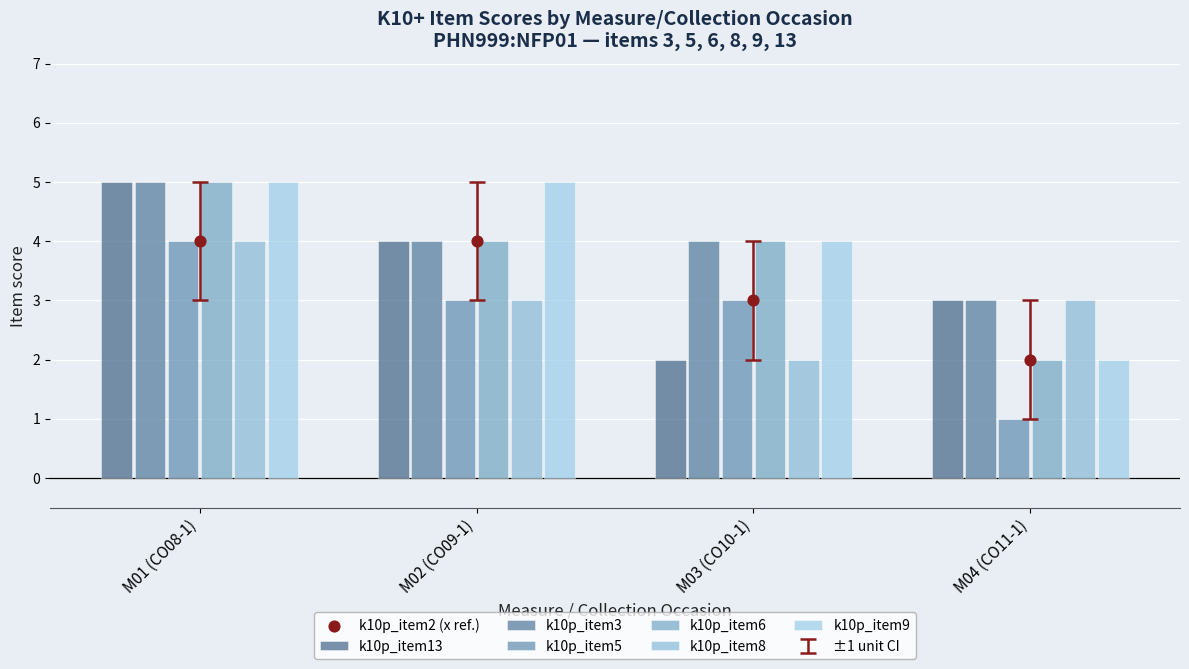

What is the total value across all series at M04 (CO11-1)?

14